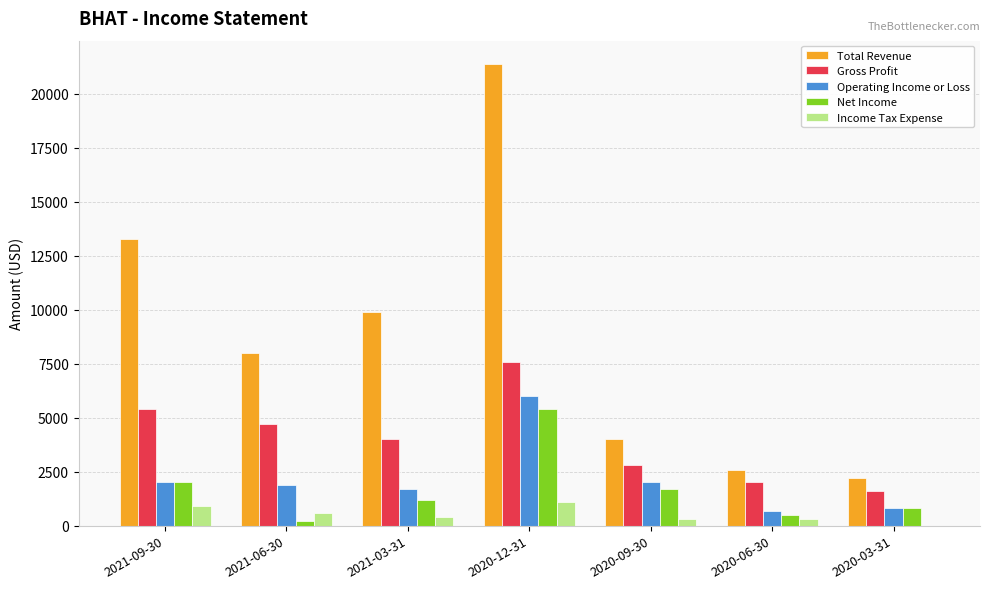

How many groups of bars are there?

7